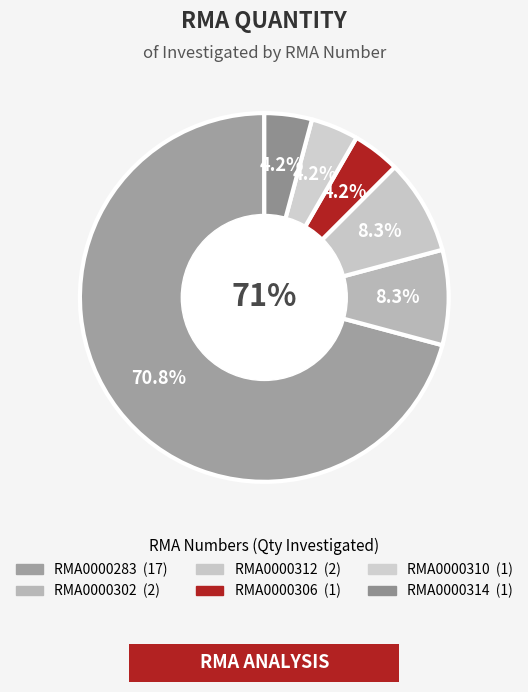

How many segments does this pie chart have?

6